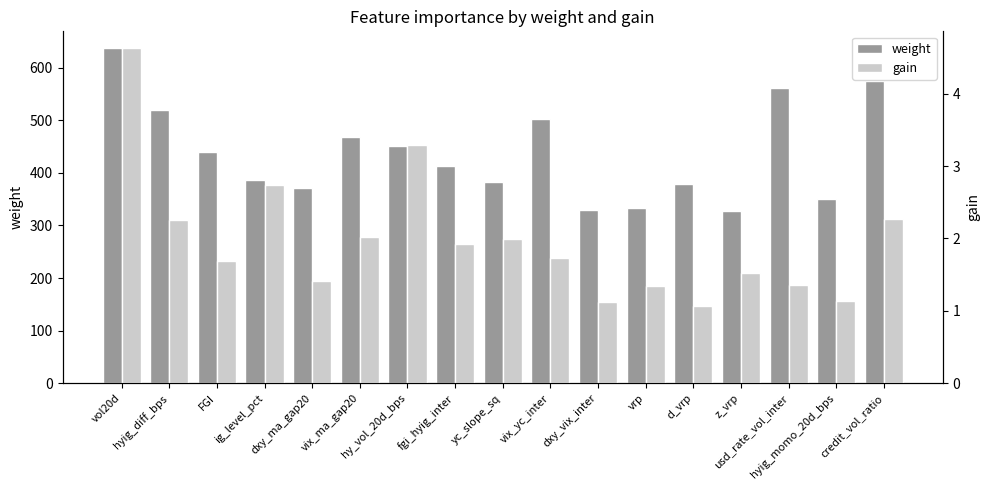

Which label corresponds to the largest value in the chart?

vol20d